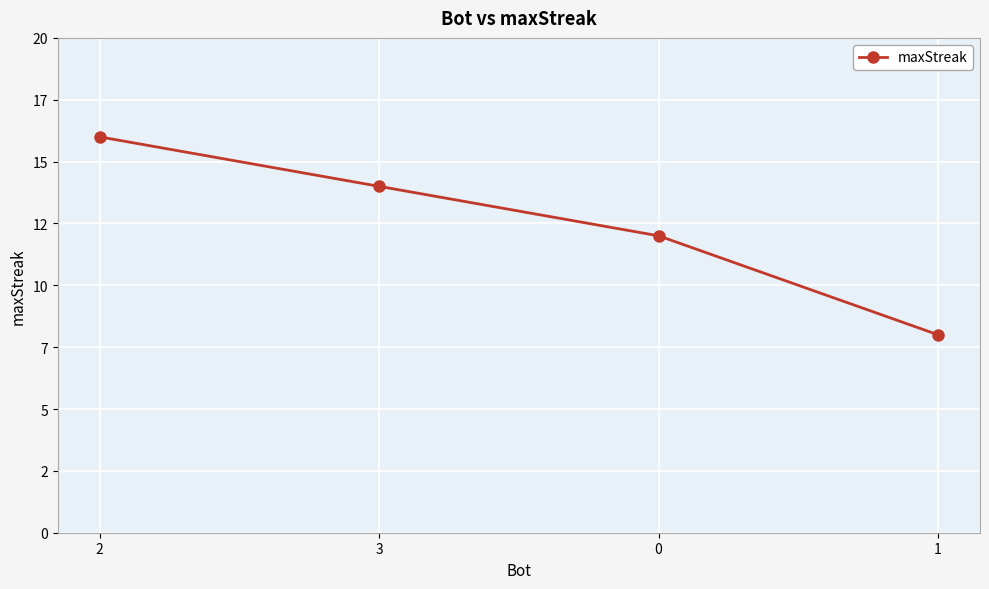

Does the chart have visible grid lines?

Yes